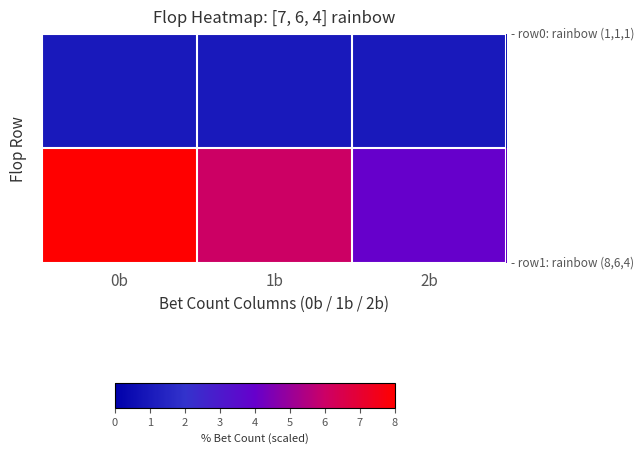

What is the spread (max minus min) of values at 2b?

3